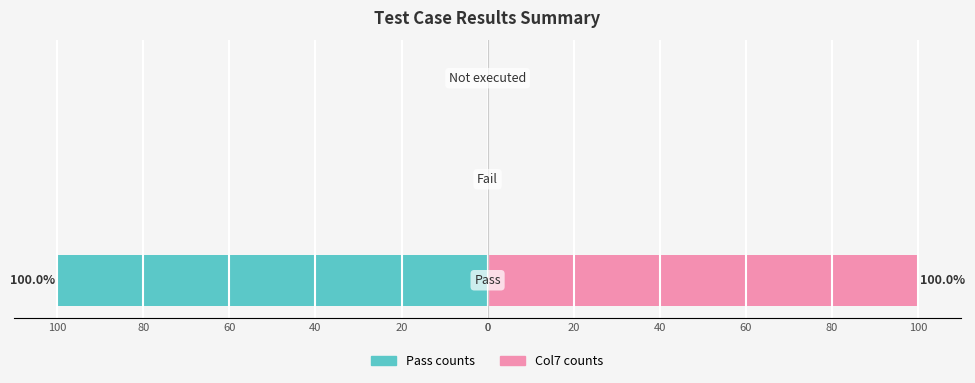

How many groups of bars are there?

3